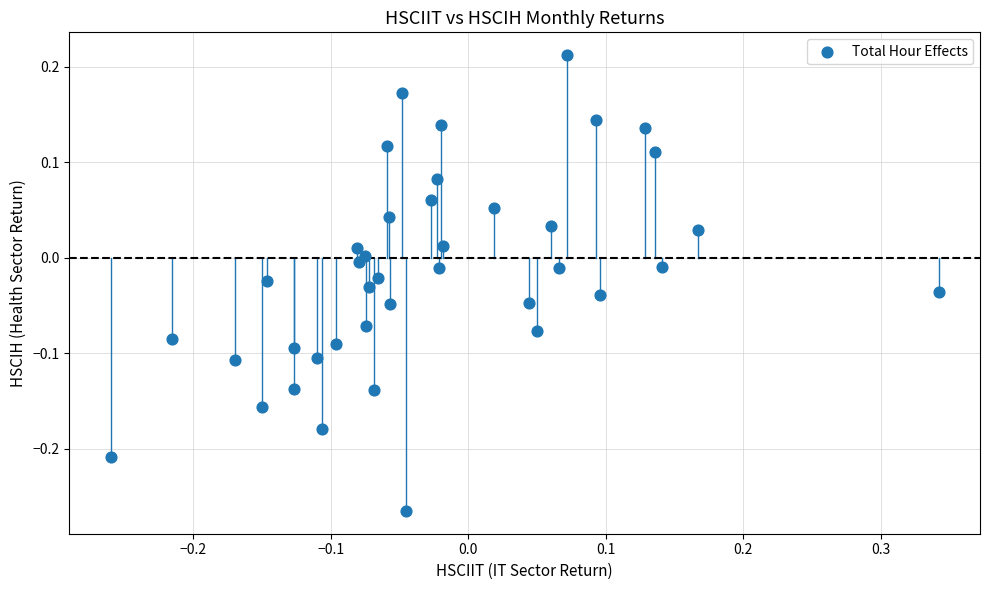

What is the range of Y values (max minus min)?

0.5